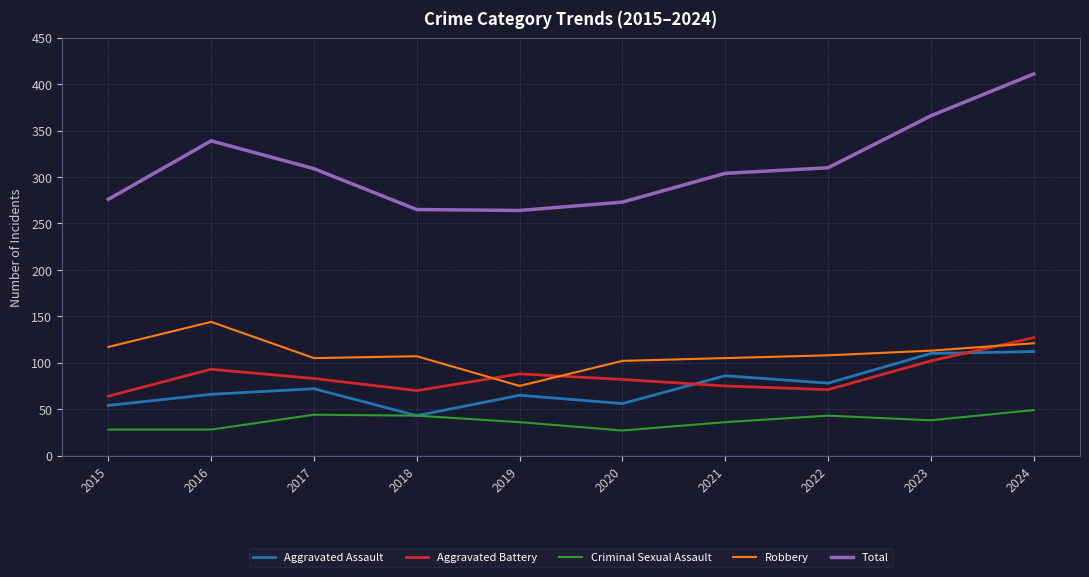

What is the difference between the Aggravated Battery values at 2019 and 2023?

14